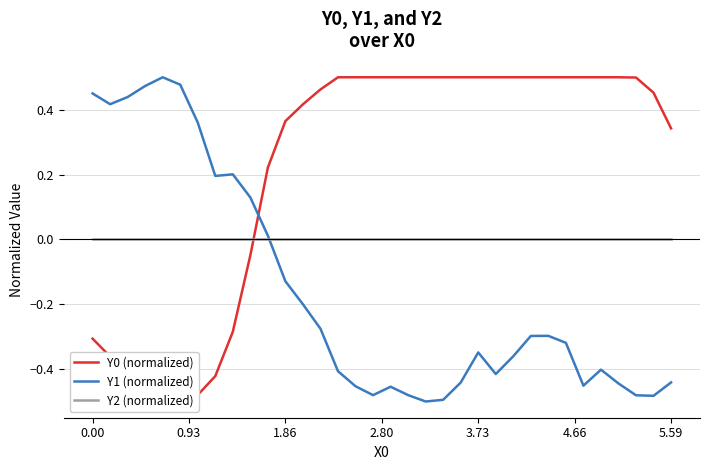

True or false: Y1 (normalized) and Y0 (normalized) cross at least once.

True